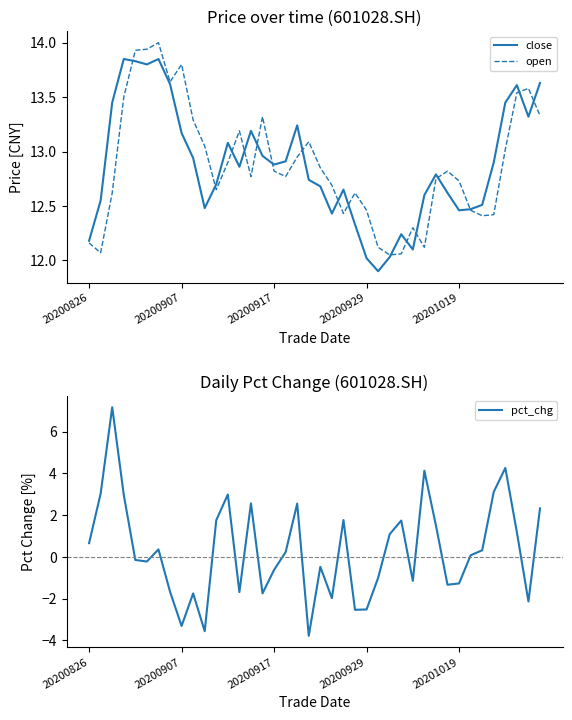

List the series in order of their peak value, highest first.

open, close, pct_chg